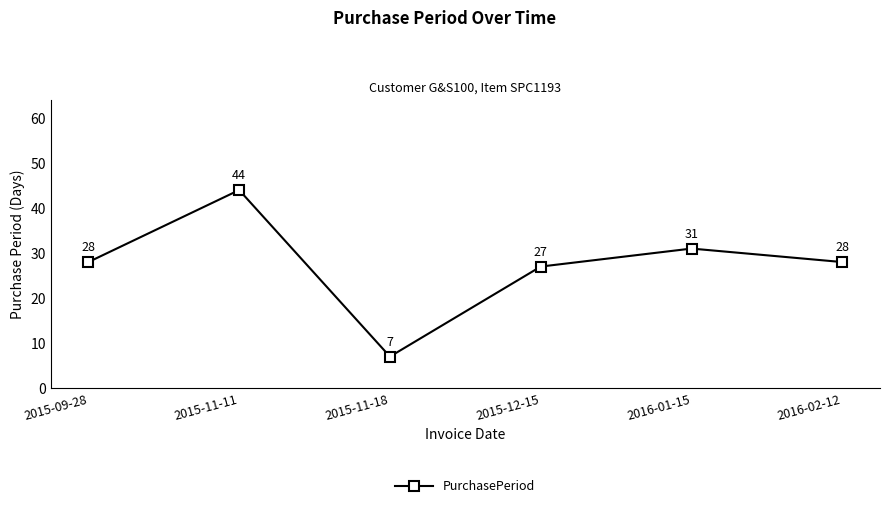

What is the average value?

28